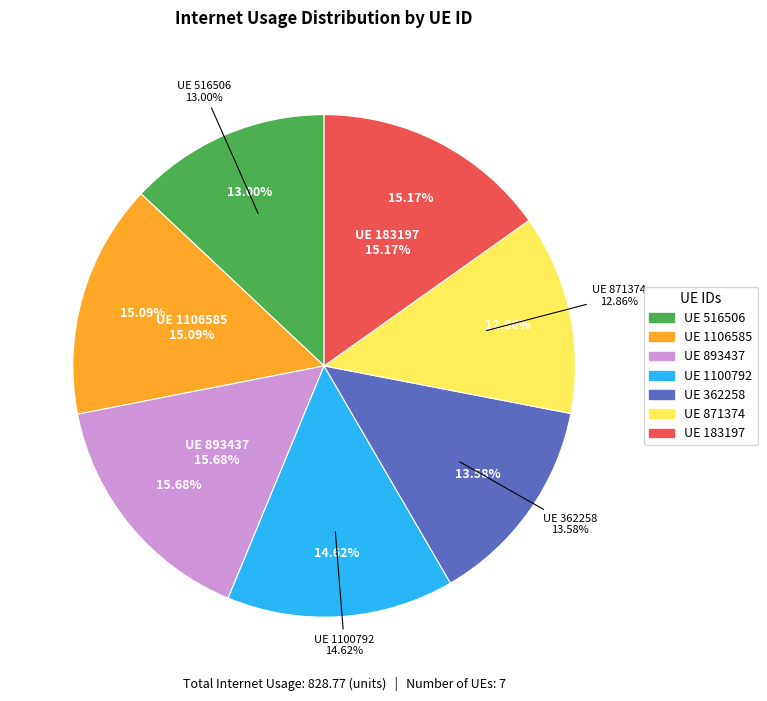

Rank the categories by value from highest to lowest.

893437, 183197, 1106585, 1100792, 362258, 516506, 871374